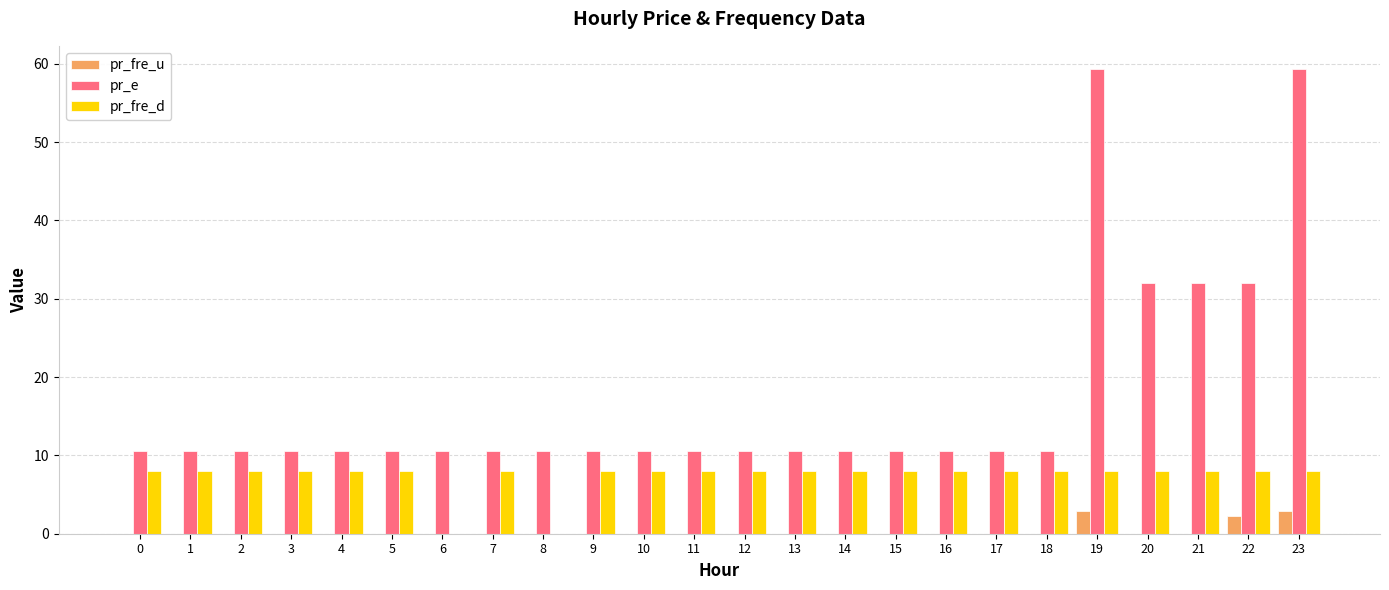

What is the sum of the pr_fre_u values at 22 and 11?

2.3